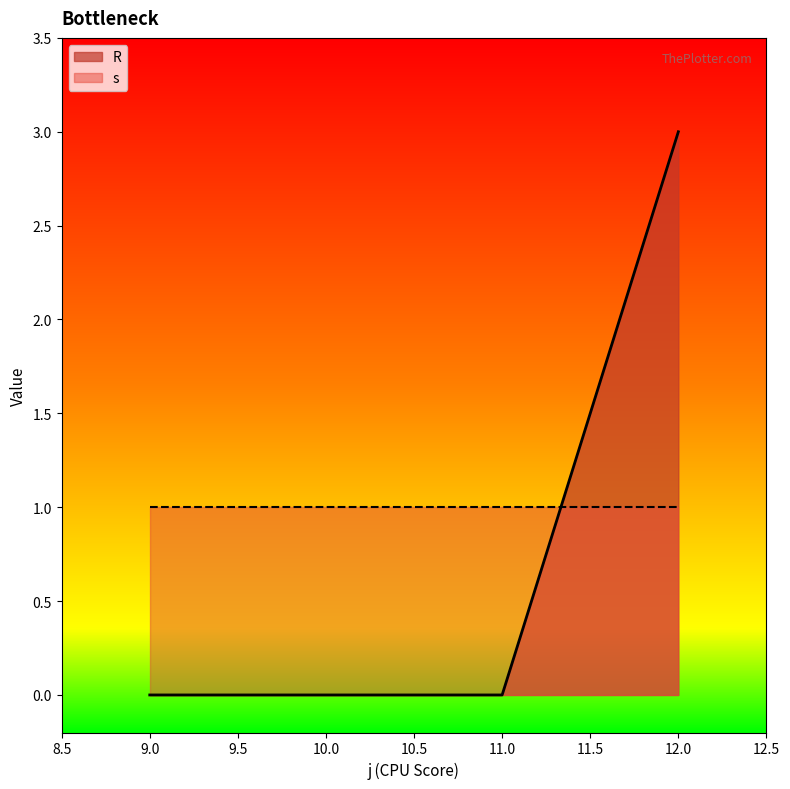

True or false: the data shows 1 at 9.

False